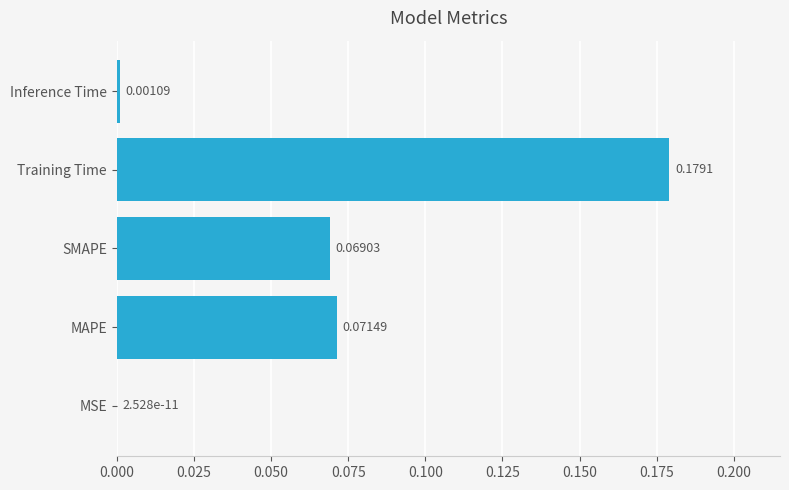

Which category has the highest value across all series?

Training Time